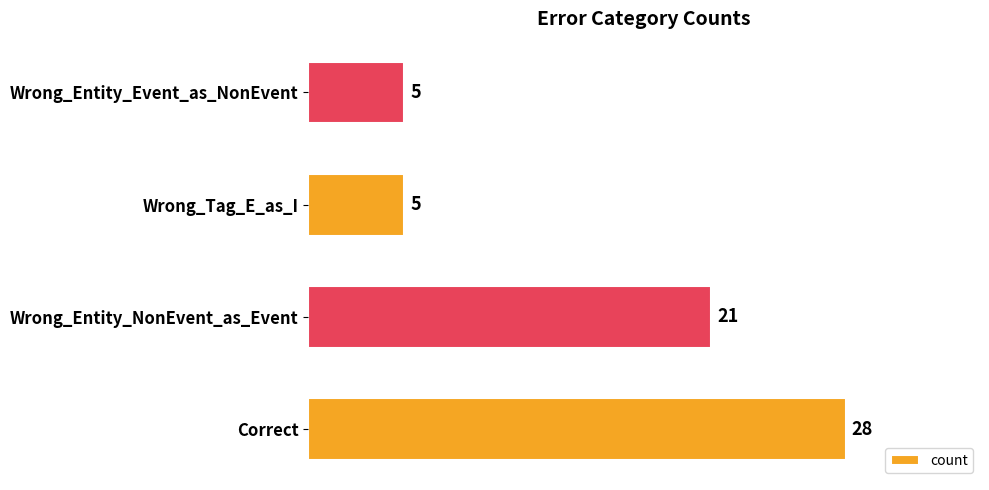

How many categories are shown in the chart?

4